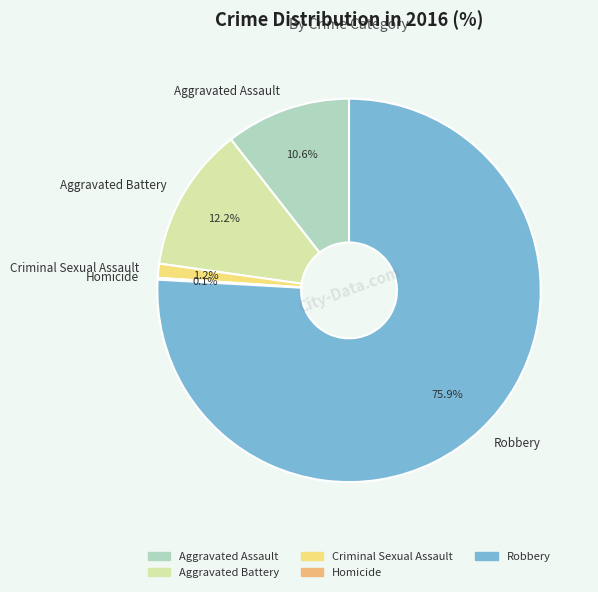

Between Aggravated Assault and Aggravated Battery, which is larger?

Aggravated Battery